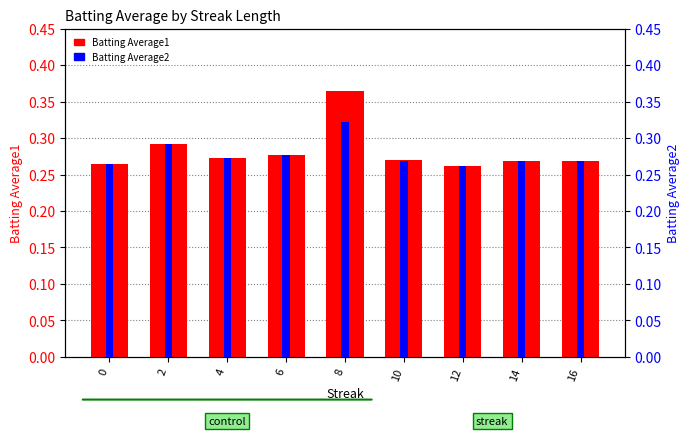

At which label does Batting Average1 reach its minimum?

12